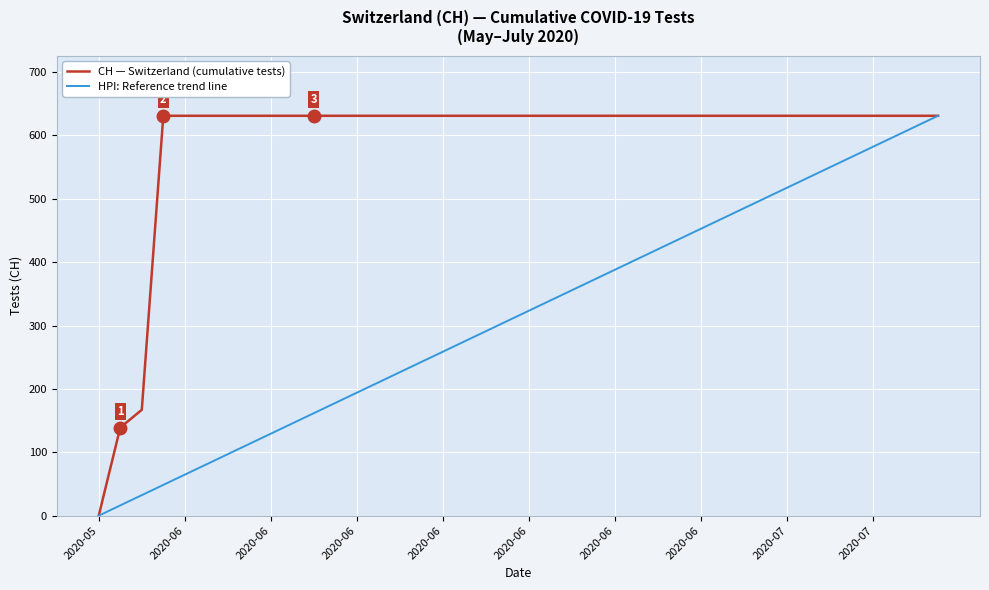

Which series has the largest total across all categories?

CH — Switzerland (cumulative tests)